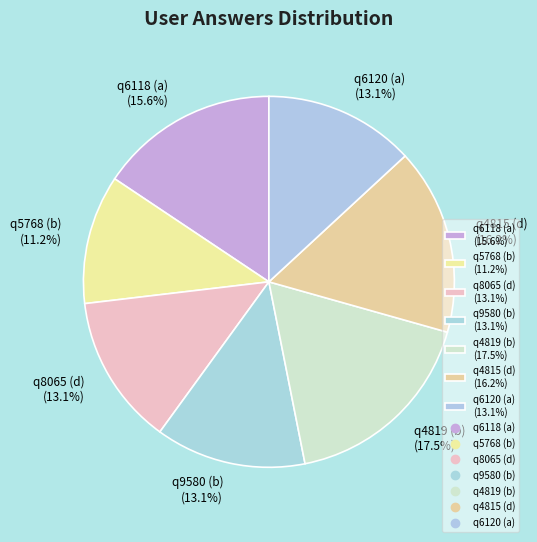

Does q6120 (a) (13.1%) represent more than half of the total?

No